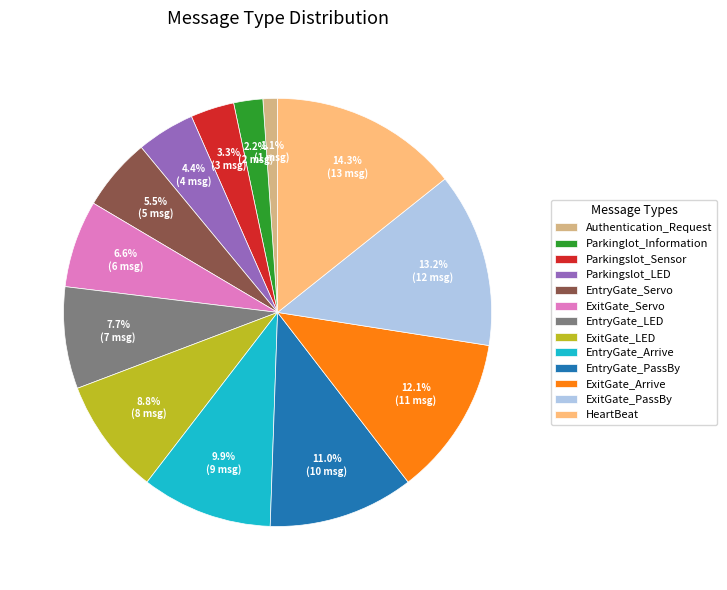

What percentage is NOT represented by EntryGate_LED?

92.3%